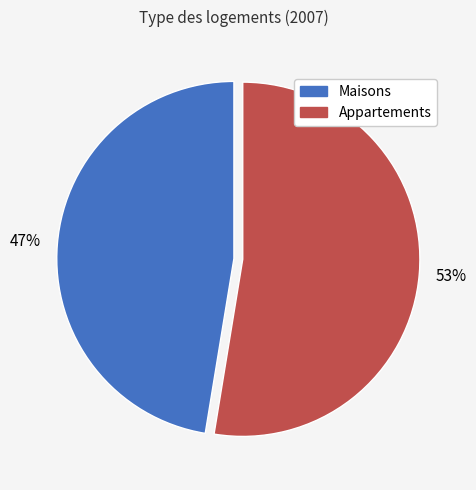

To the nearest percent, what is the average slice percentage?

50%